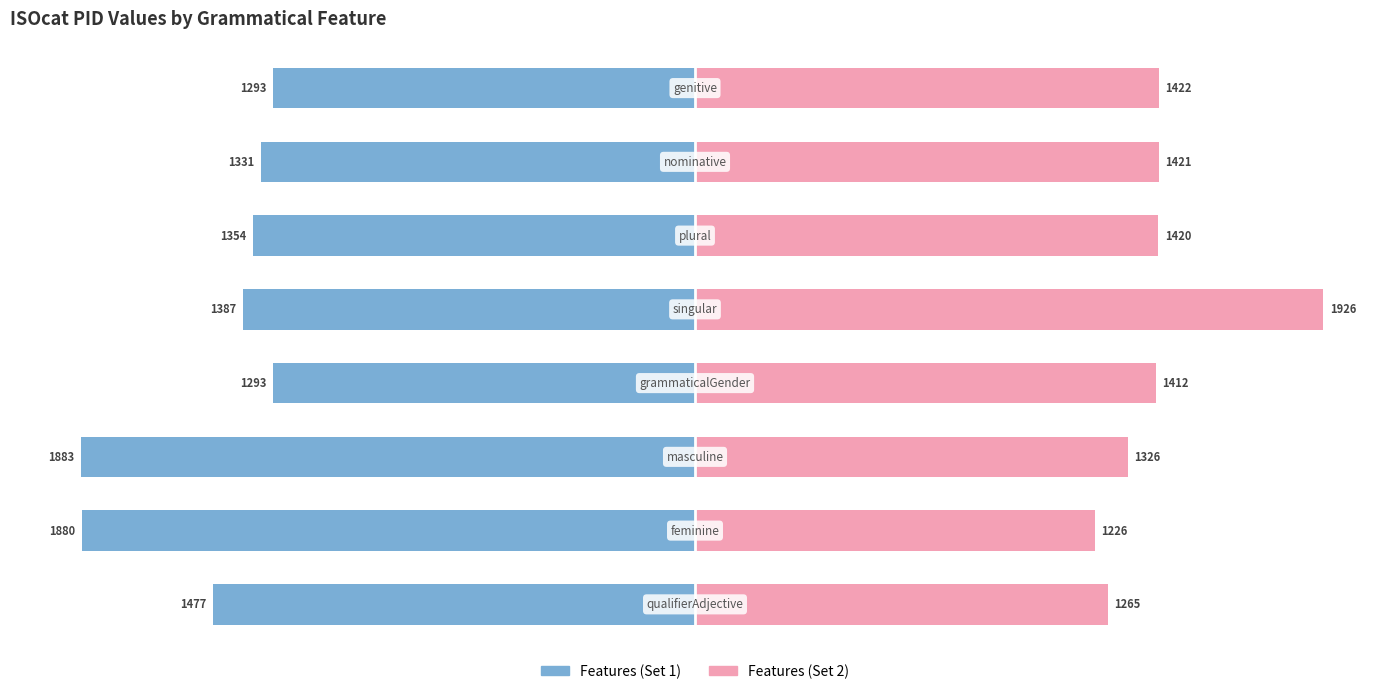

Reading left to right, list all the values displayed in this chart.

Left Series: 0=-1477	1=-1880	2=-1883	3=-1293	4=-1387	5=-1354	6=-1331	7=-1293
Right Series: 0=1265	1=1226	2=1326	3=1412	4=1926	5=1420	6=1421	7=1422